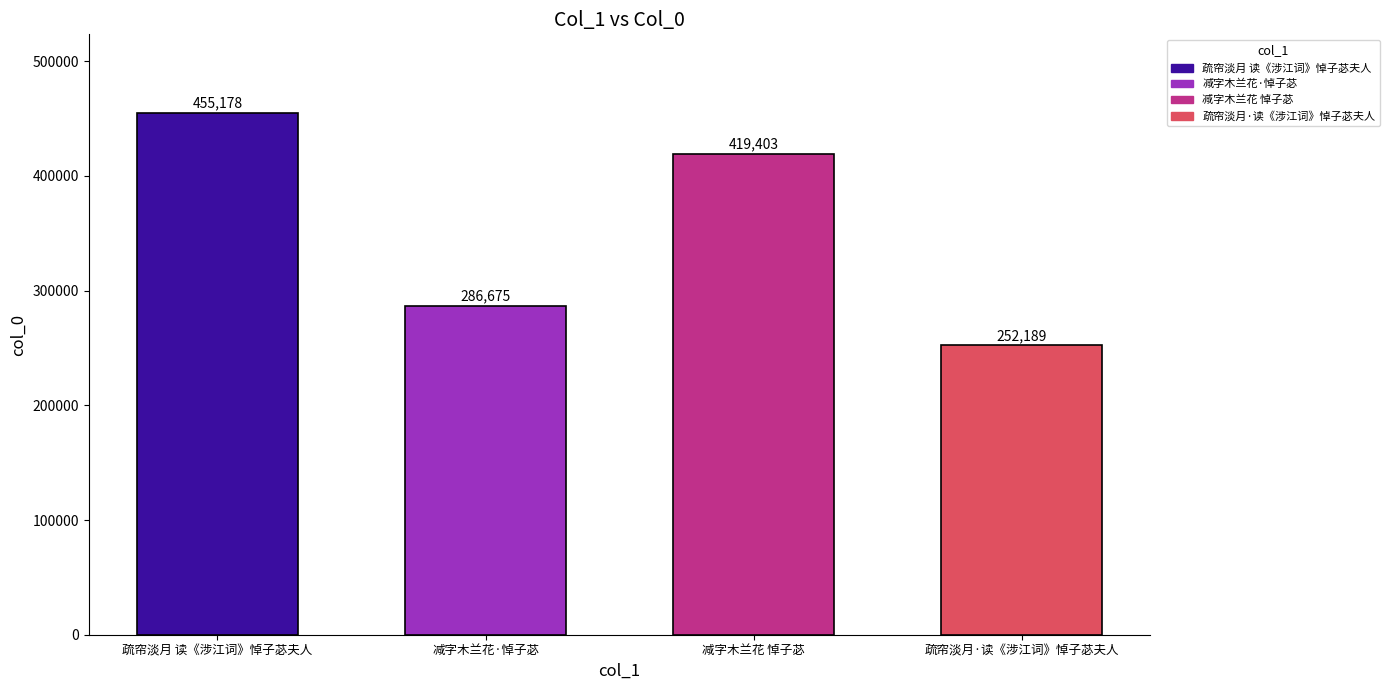

Count the values in the range 286675 to 455178.

3